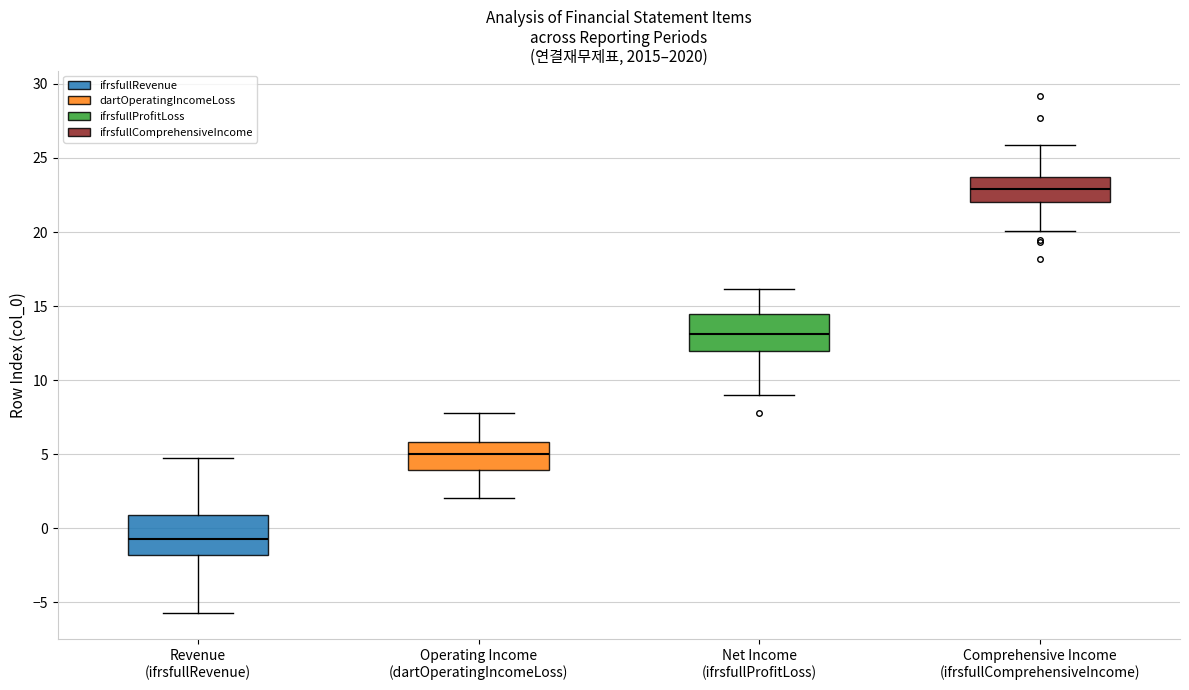

Reading left to right, transcribe this box plot: for each box, give where its median line is, the range the box spans, and where its two whiskers end, as read against the y-axis. The values are not printed on the chart, so give them approximately, as read against the axis.

Revenue (ifrsfullRevenue): median -0.5, box -2.0 to 1.0, whiskers -5.5 to 4.5
Operating Income (dartOperatingIncomeLoss): median 5.0, box 4.0 to 6.0, whiskers 2.0 to 8.0
Net Income (ifrsfullProfitLoss): median 13.0, box 12.0 to 14.5, whiskers 9.0 to 16.0
Comprehensive Income (ifrsfullComprehensiveIncome): median 23.0, box 22.0 to 23.5, whiskers 20.0 to 26.0